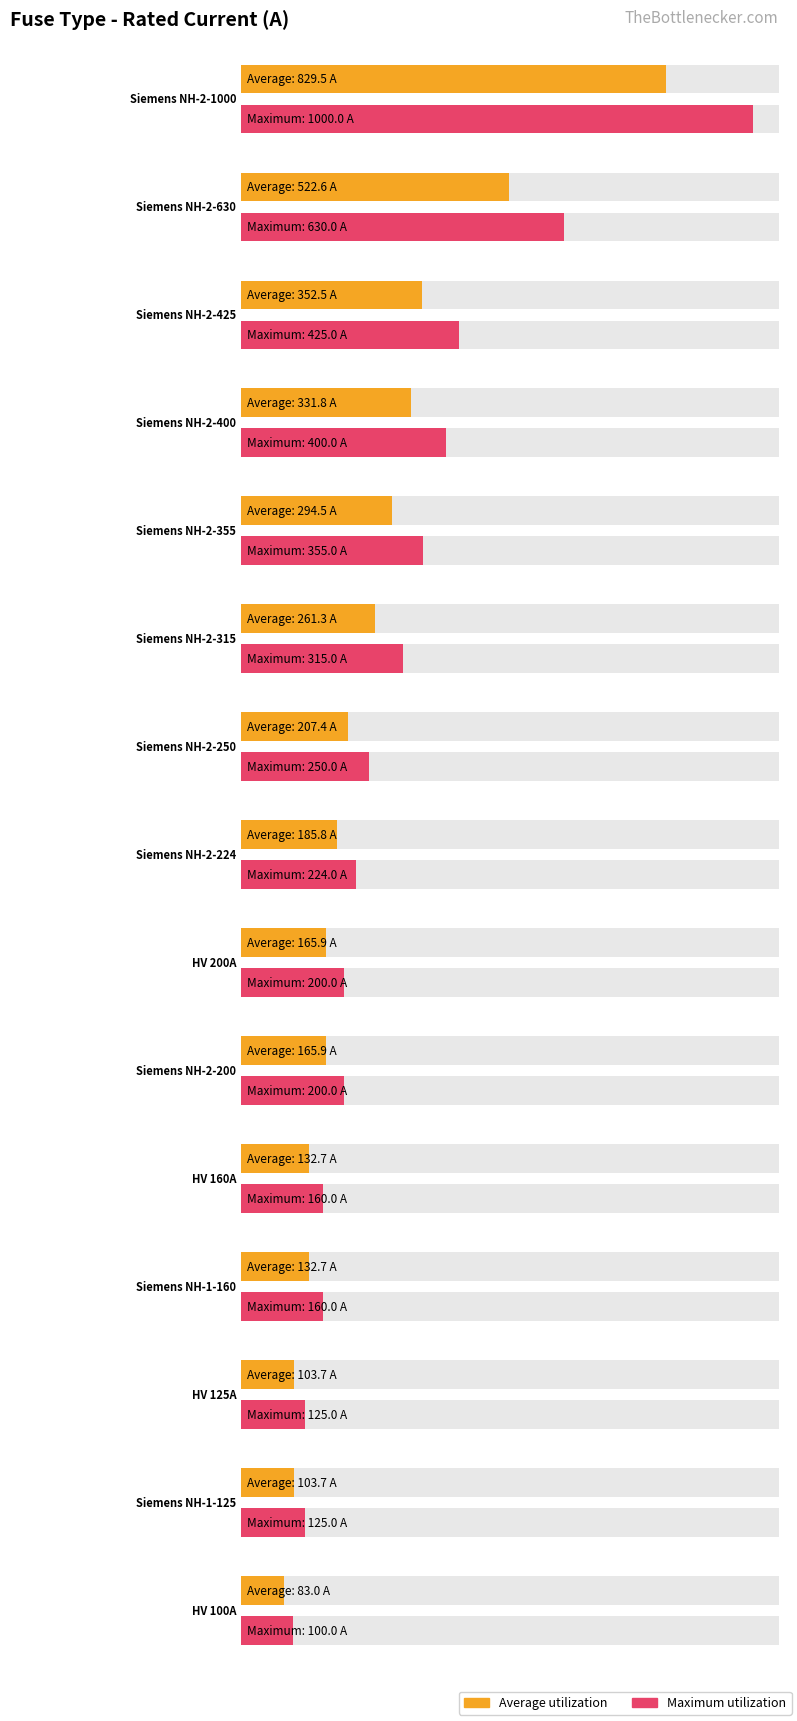

Are the bars horizontal?

Yes